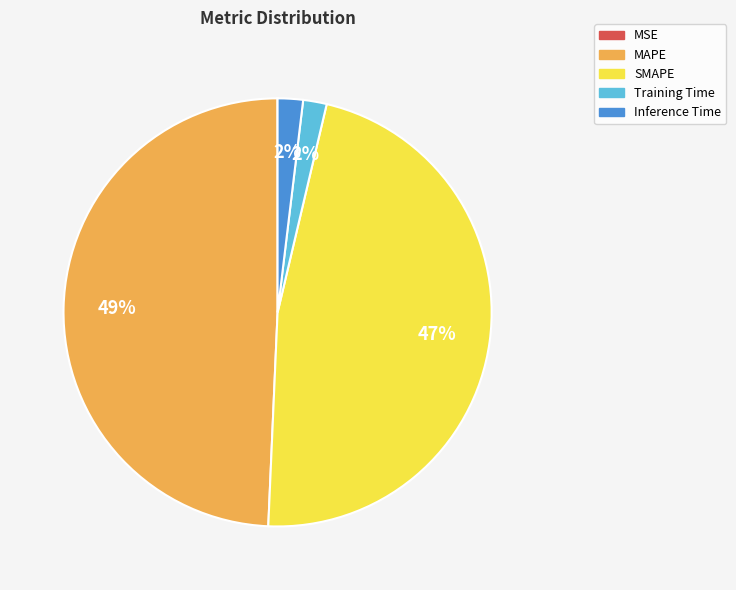

To the nearest percent, what is the average slice percentage?

20%